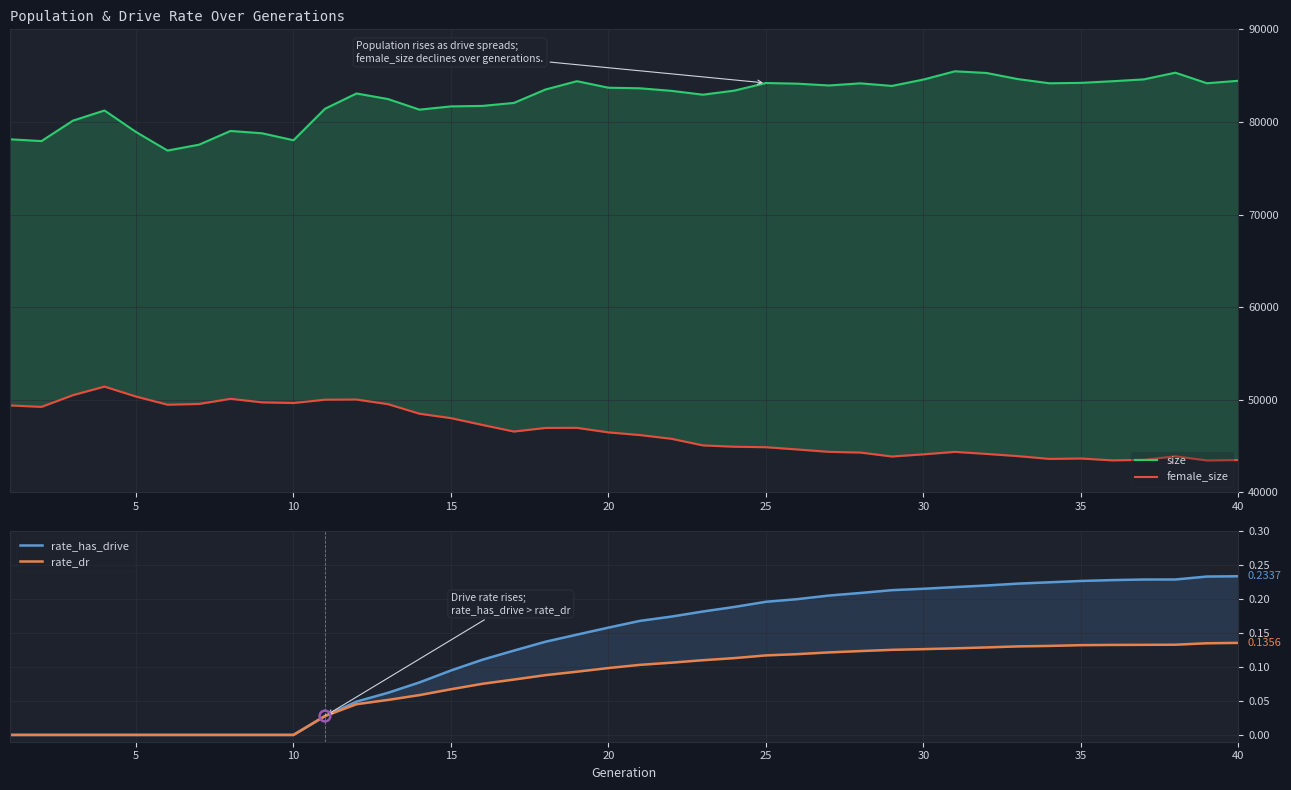

Is the value of rate_has_drive at 19 greater than the value of female_size at 10?

No